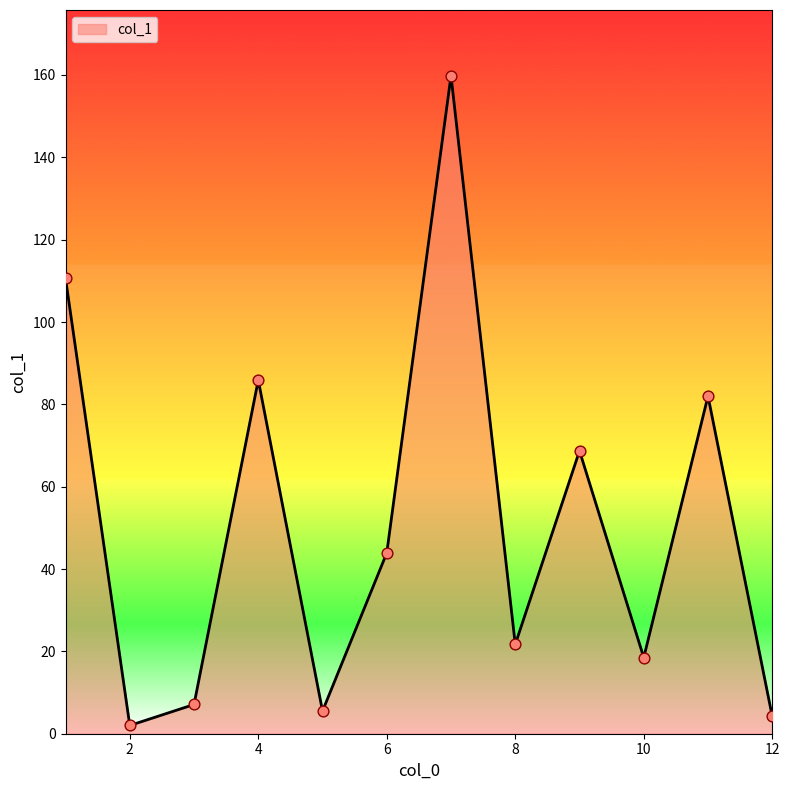

What is the greatest value displayed?

159.8